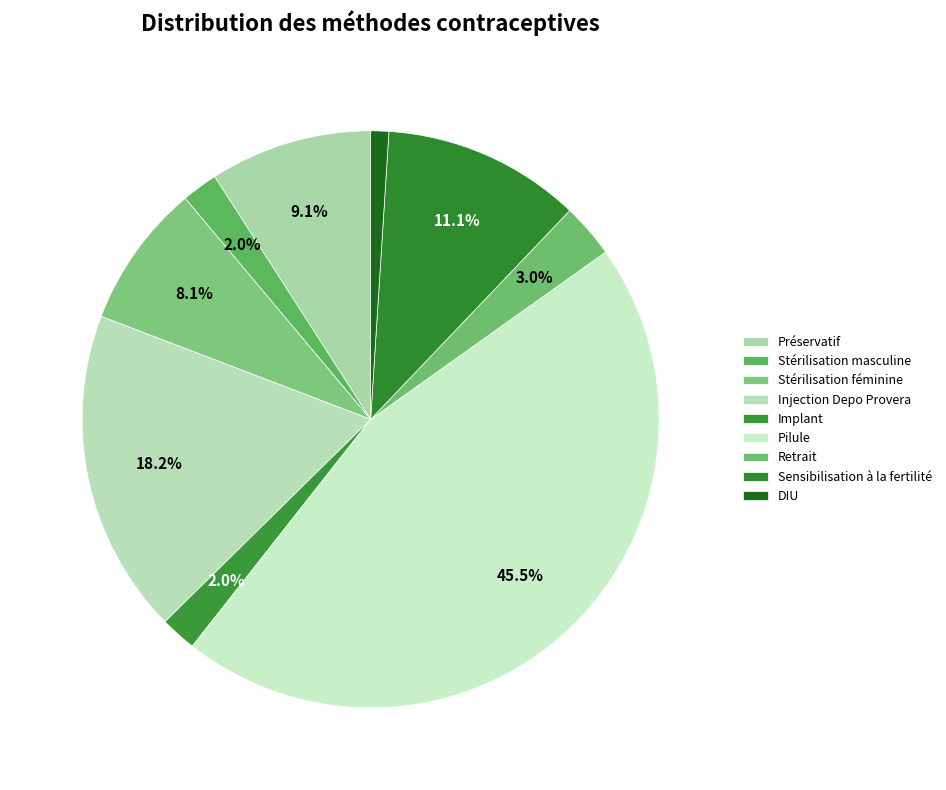

Count the number of slices in the pie.

9